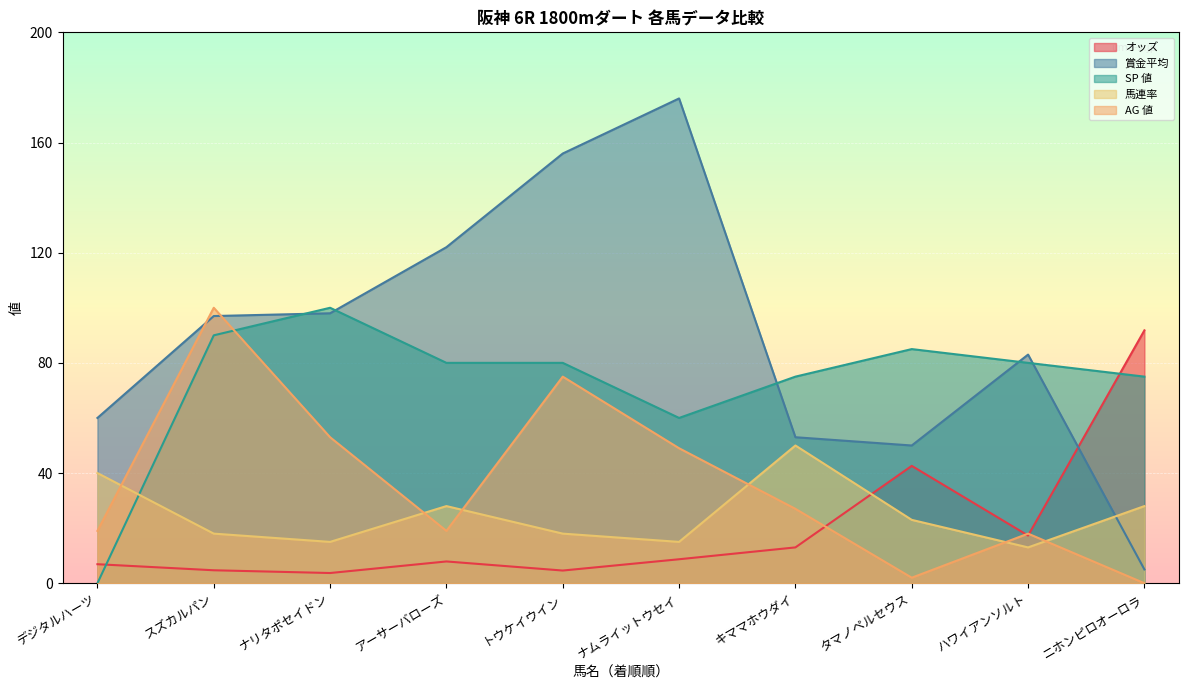

Between スズカルパン and ハワイアンソルト, which series saw the biggest shift?

AG 値